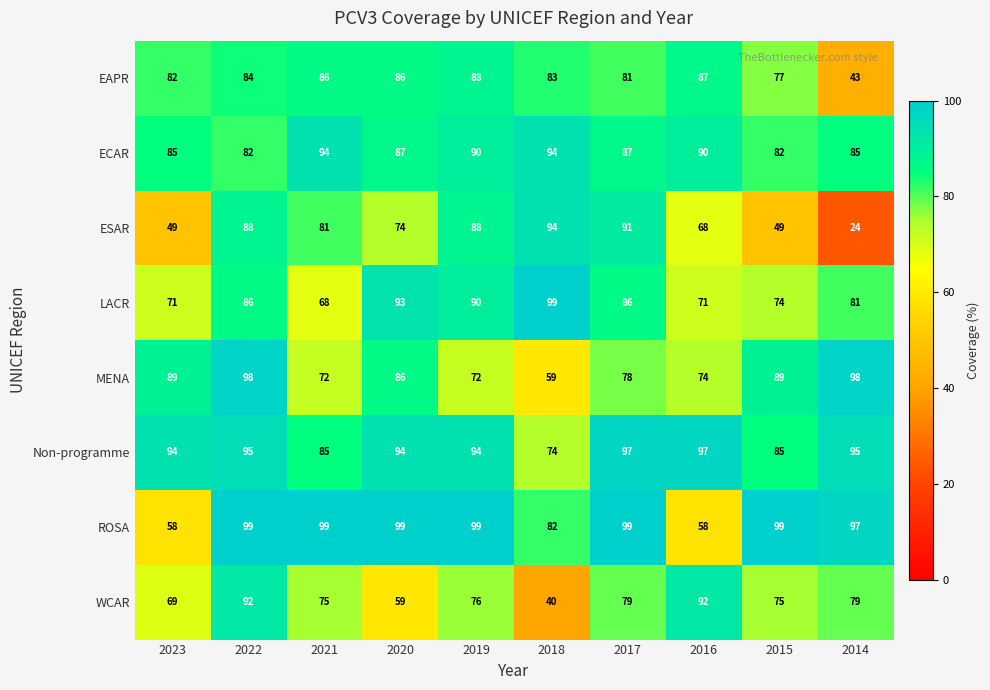

What is the maximum value shown in the chart?

99